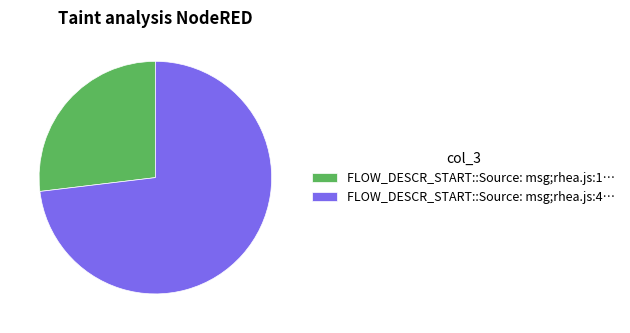

How many slices are in this pie chart?

2